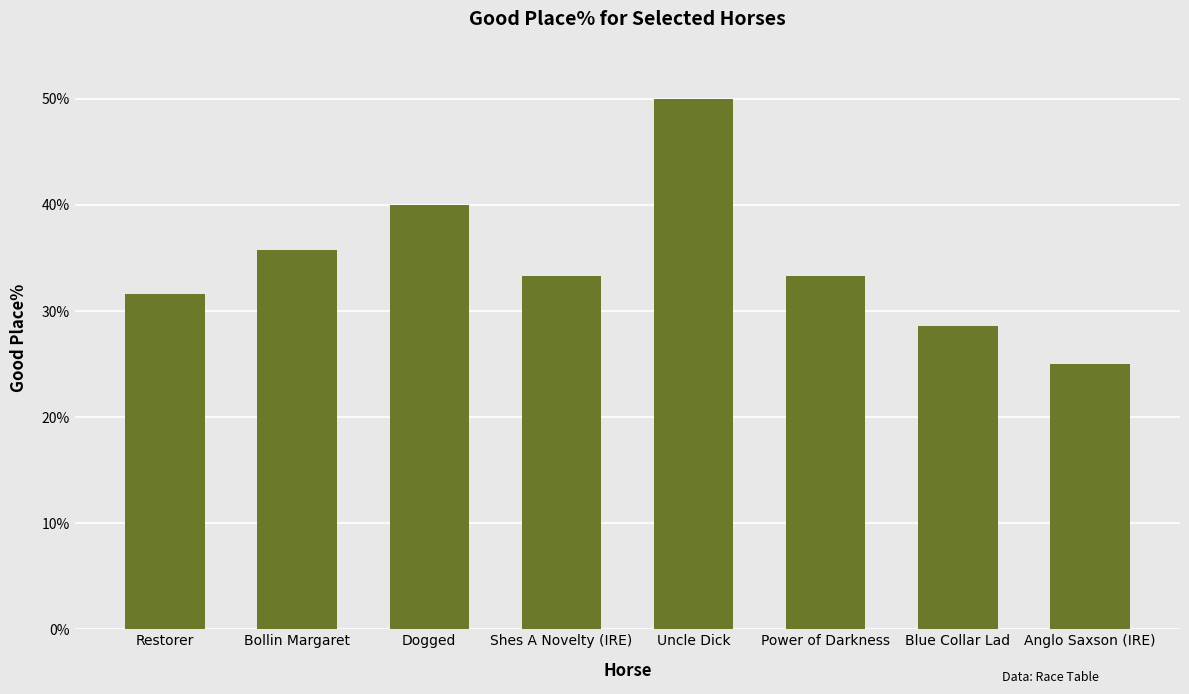

What is the label of the 3rd bar from the left?

Dogged